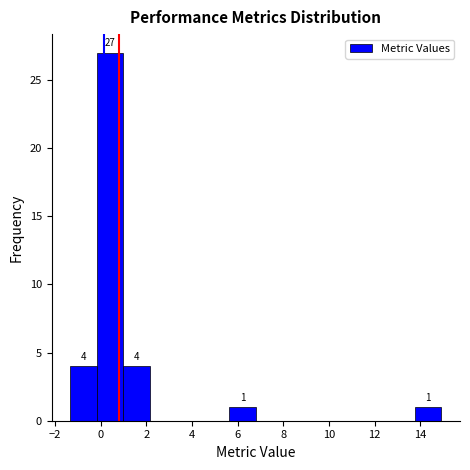

Over which range of the x-axis is the bar tallest?

-0.2 to 1.0